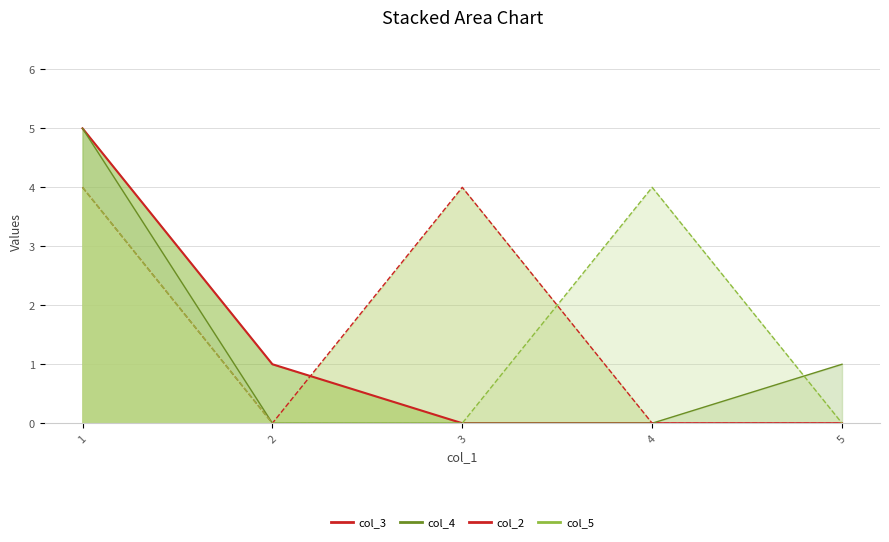

At which category does col_2 reach its first local valley?

2